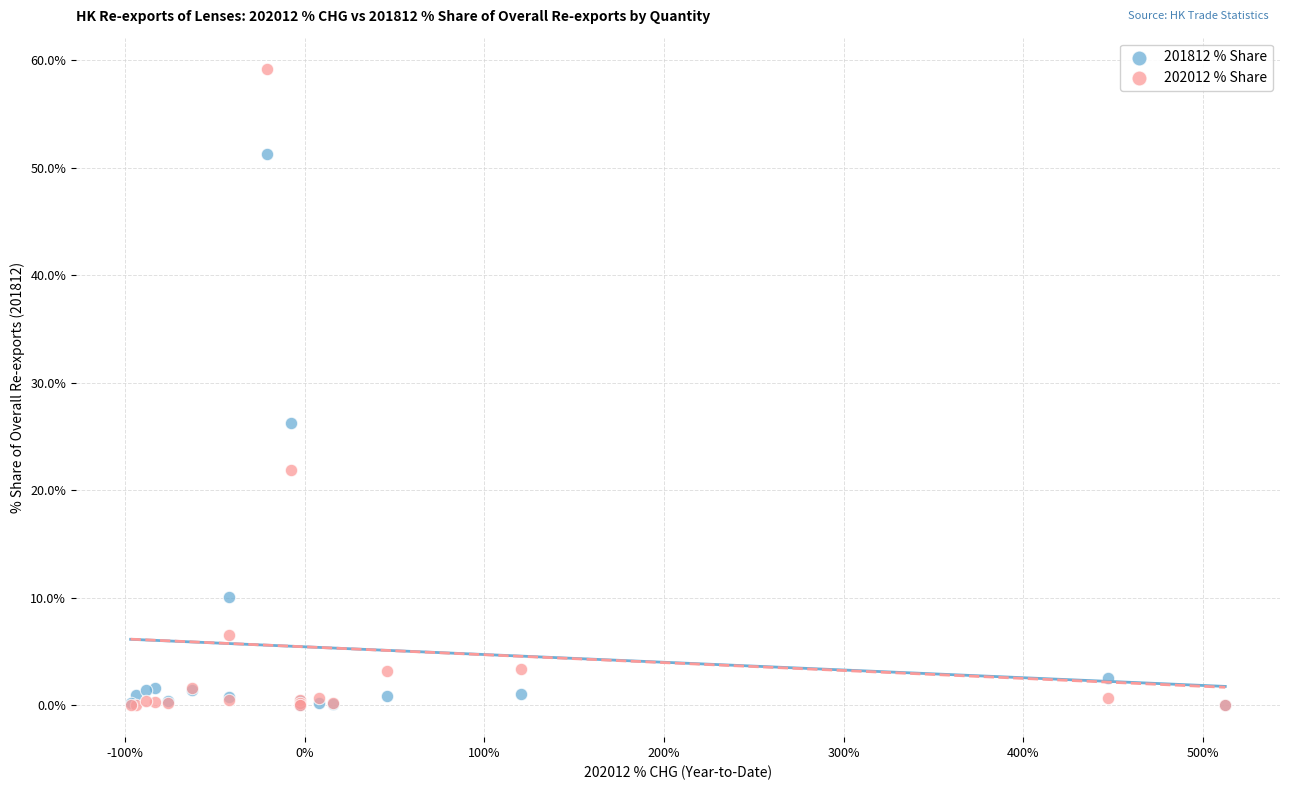

Which series reaches the maximum Y coordinate?

202012 % Share